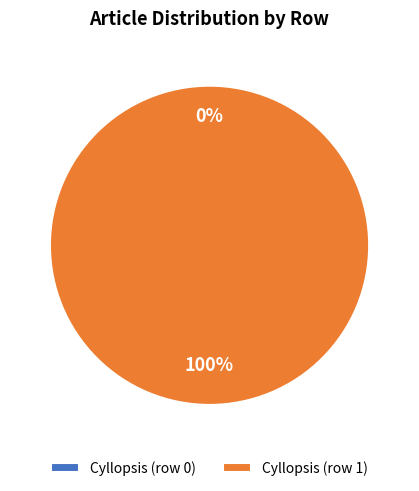

Combined, do Cyllopsis (row 1) and Cyllopsis (row 0) account for over 50%?

Yes